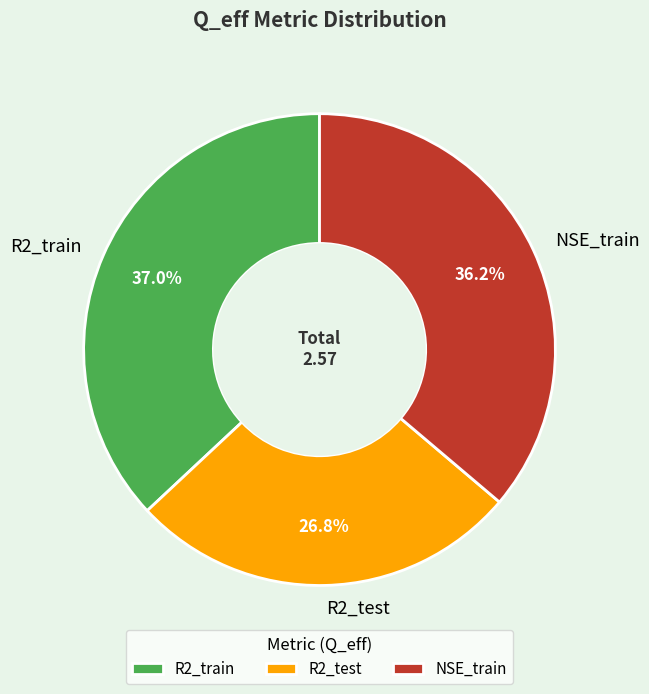

To the nearest percent, what is the combined percentage of NSE_train and R2_test?

63%